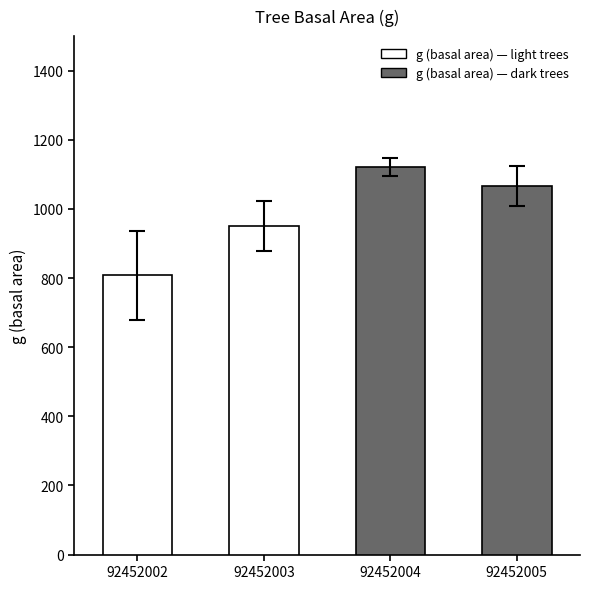

What is the maximum value shown in the chart?

1121.3